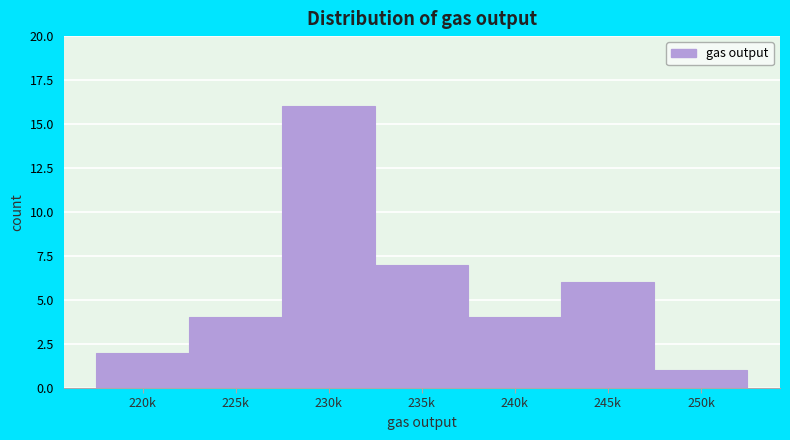

Reading left to right, transcribe all the data shown in this chart.

220k=2	225k=4	230k=16	235k=7	240k=4	245k=6	250k=1